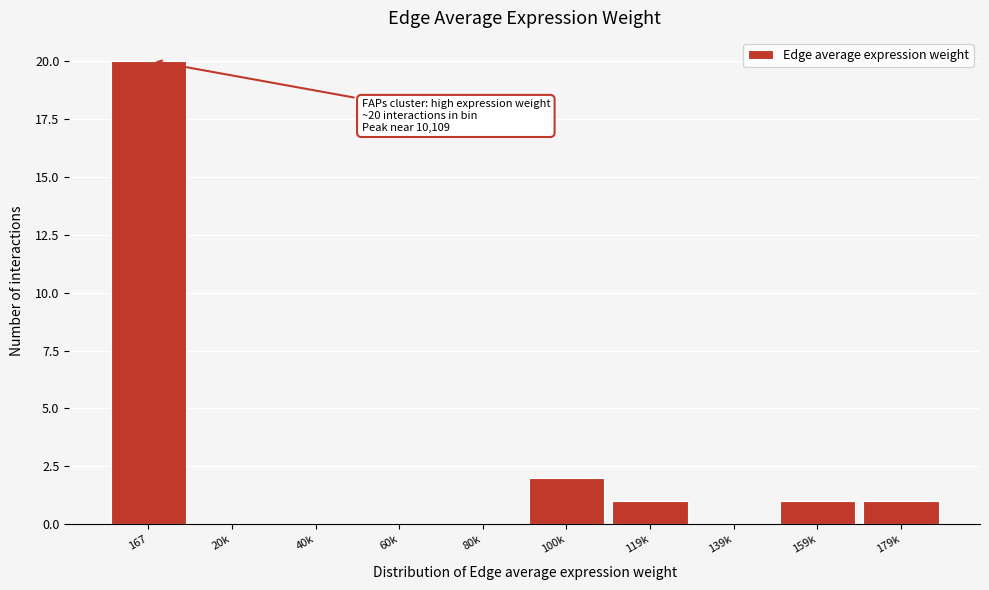

Reading right to left, extract all data points from this chart.

179k=1	159k=1	139k=0	119k=1	100k=2	80k=0	60k=0	40k=0	20k=0	167=20